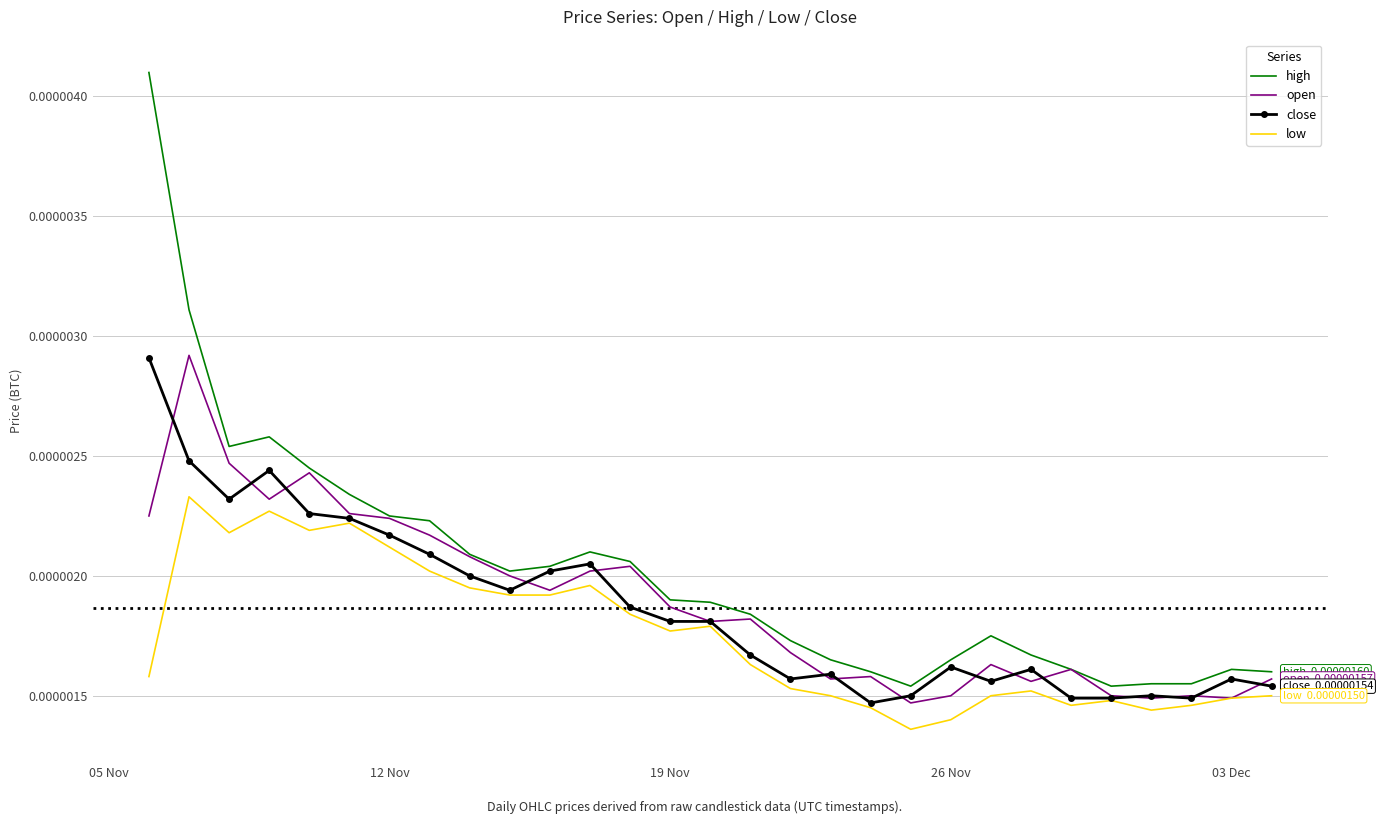

Which series has the largest total across all categories?

high